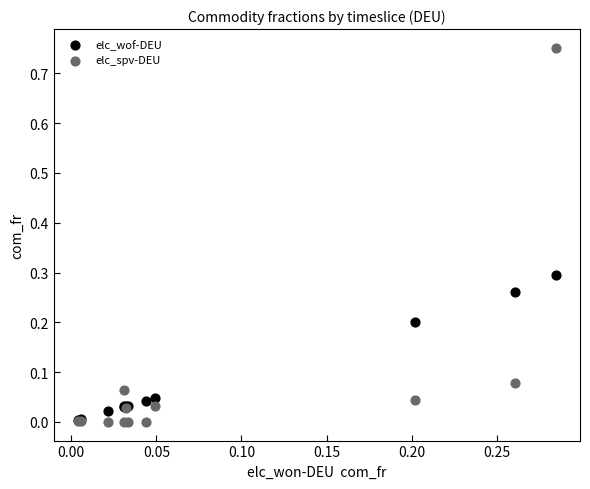

Which series has the largest Y range (max minus min)?

elc_spv-DEU